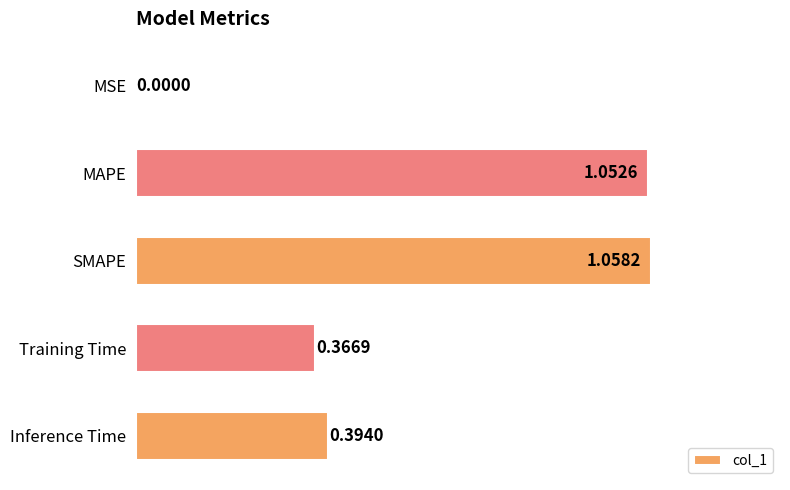

What is the average value?

0.6